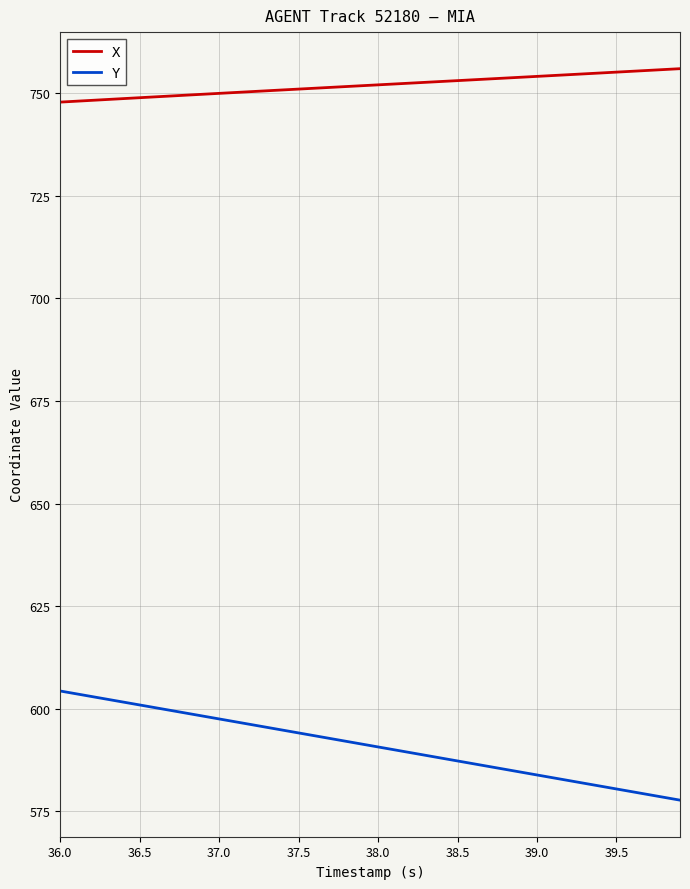

How many categories are shown in the chart?

40